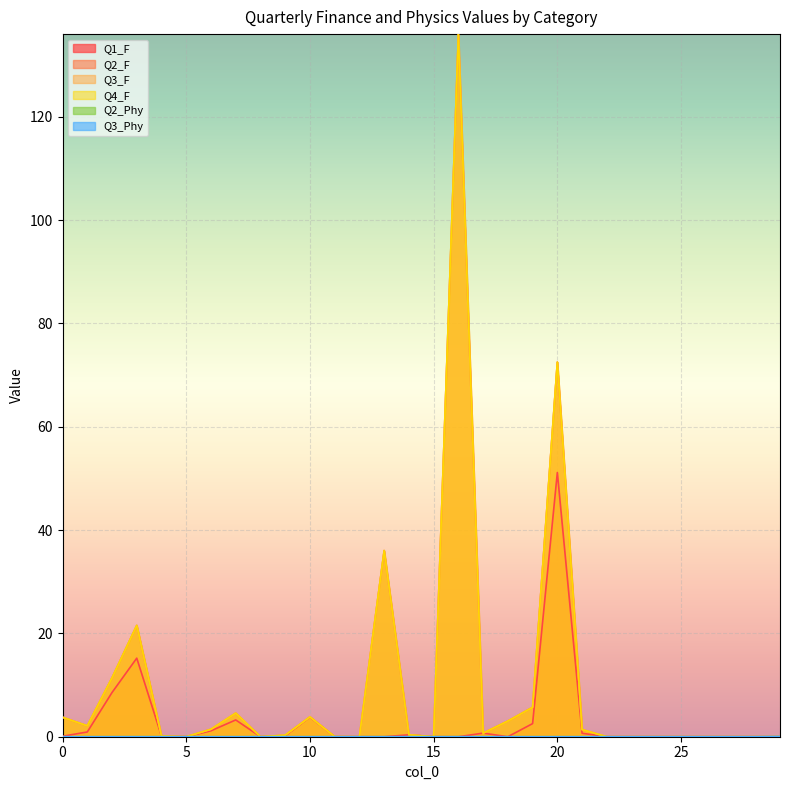

What is the value of the Q4_F point at the 20th from the left?

5.7